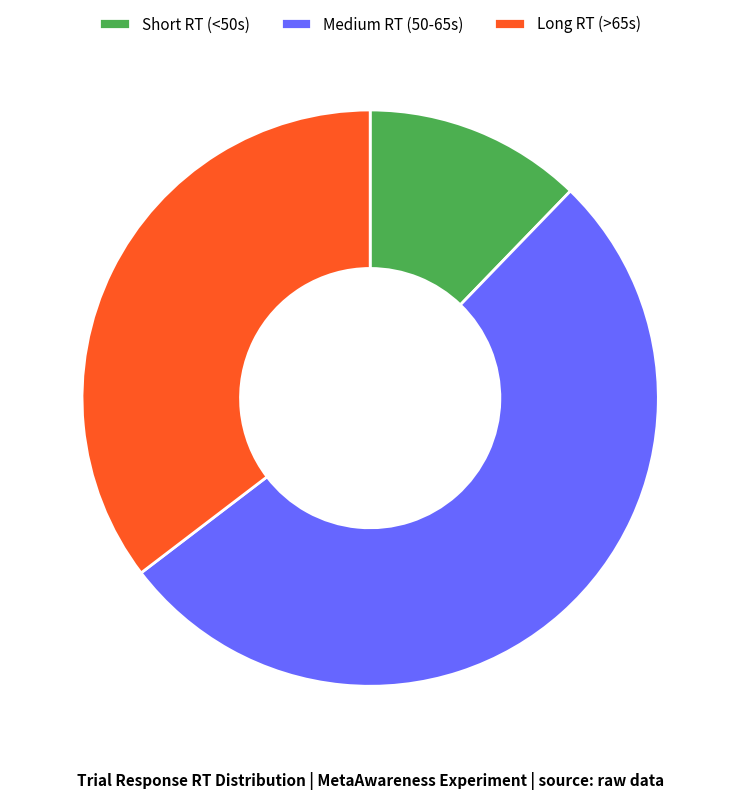

How many segments does this pie chart have?

3